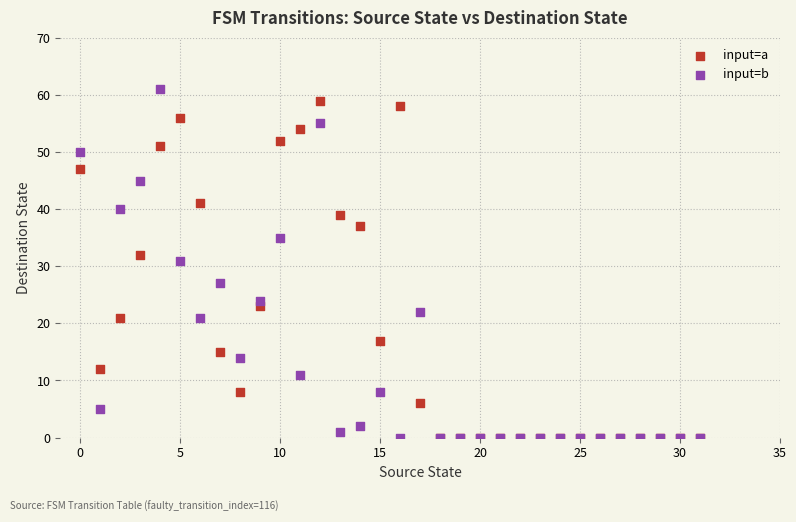

In the input=b series, what Y value is closest to 30?

31